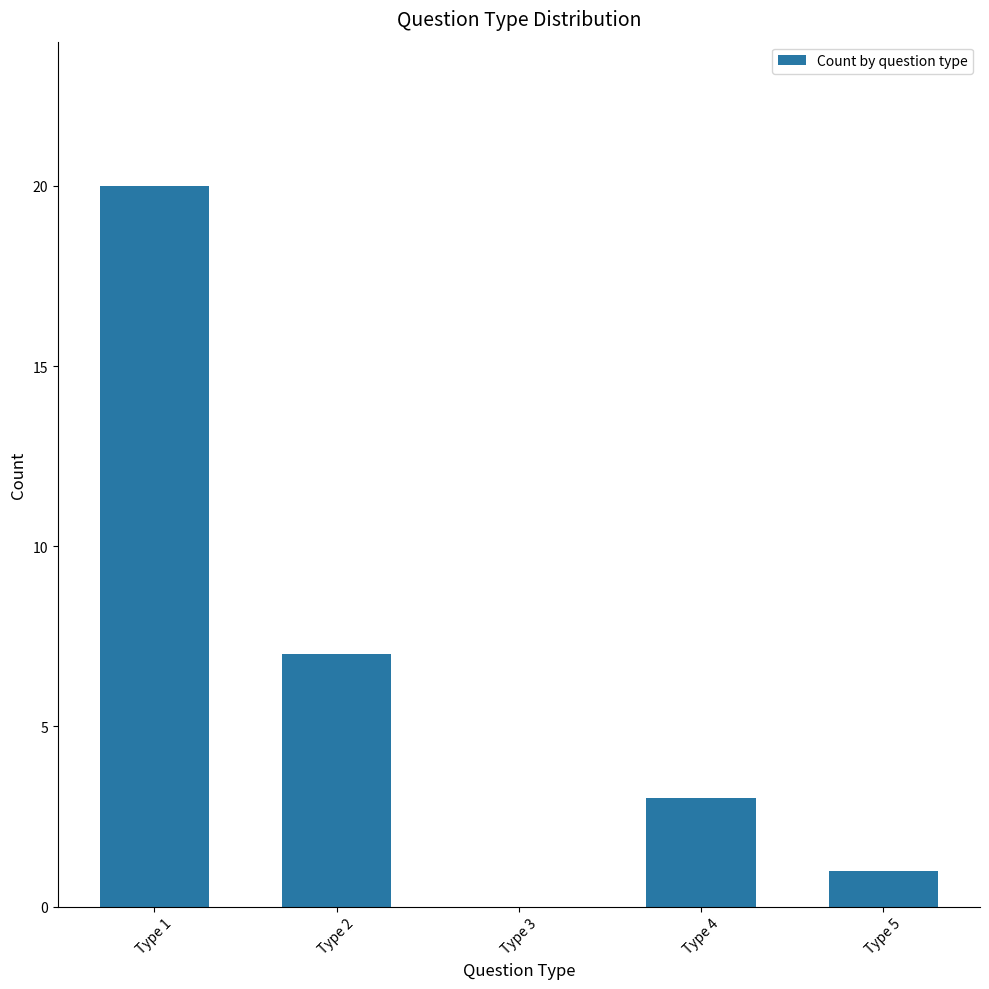

Reading left to right, list all the values displayed in this chart.

20	7	0	3	1